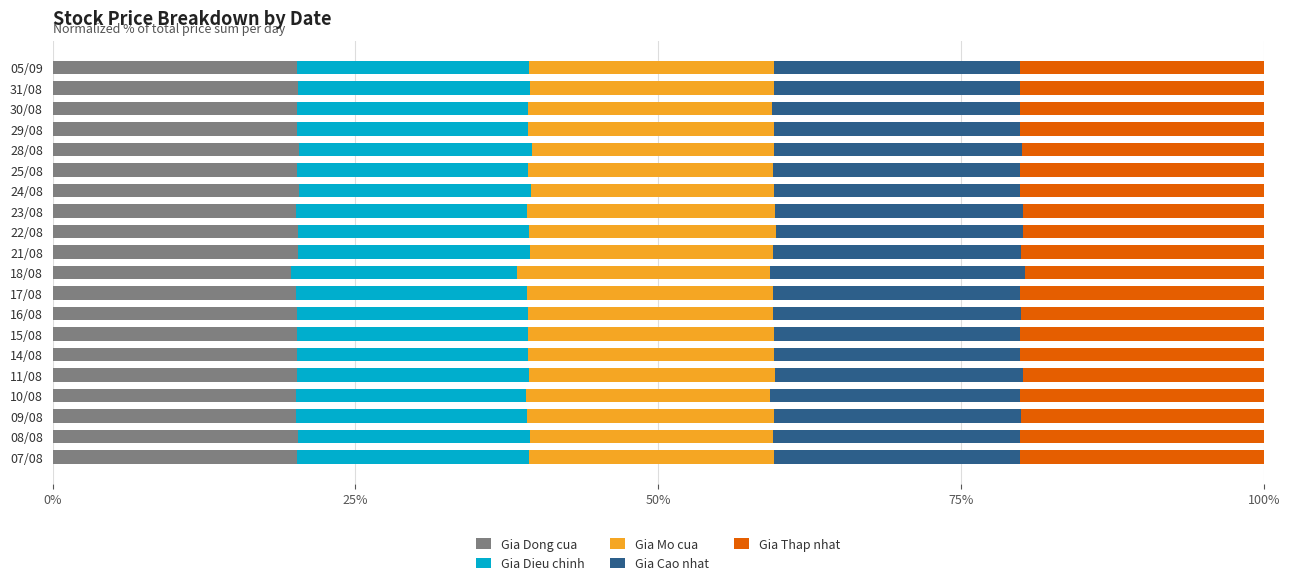

What is the sum of all Gia Dong cua values?

403.4